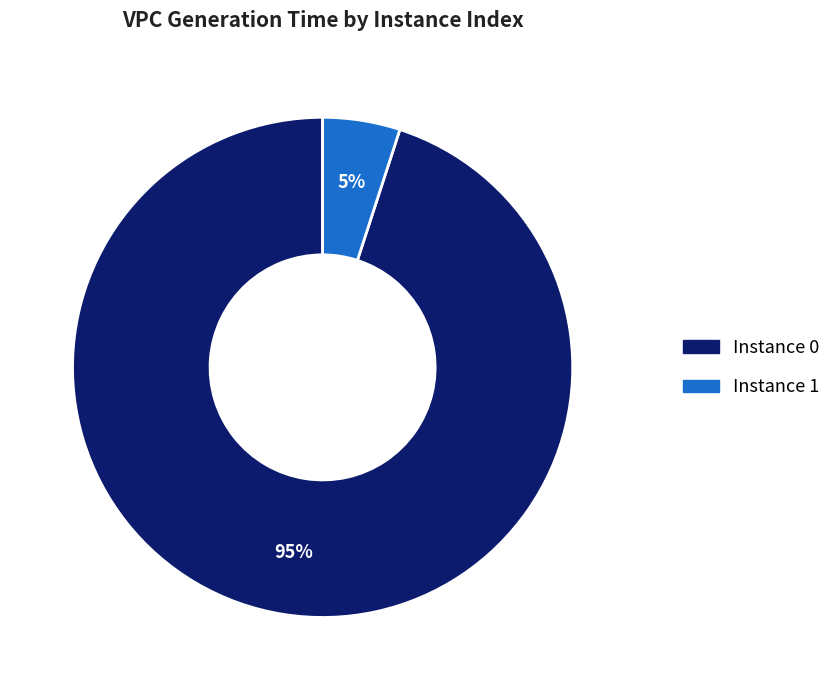

Is there any slice that represents more than half of the pie?

Yes